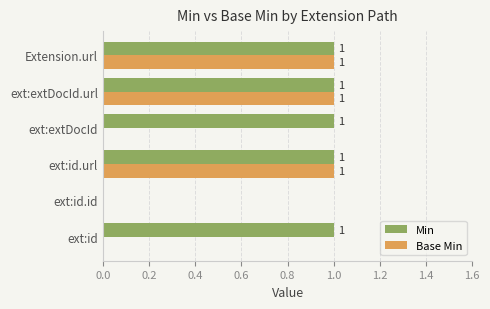

What is the sum of all Base Min values?

3